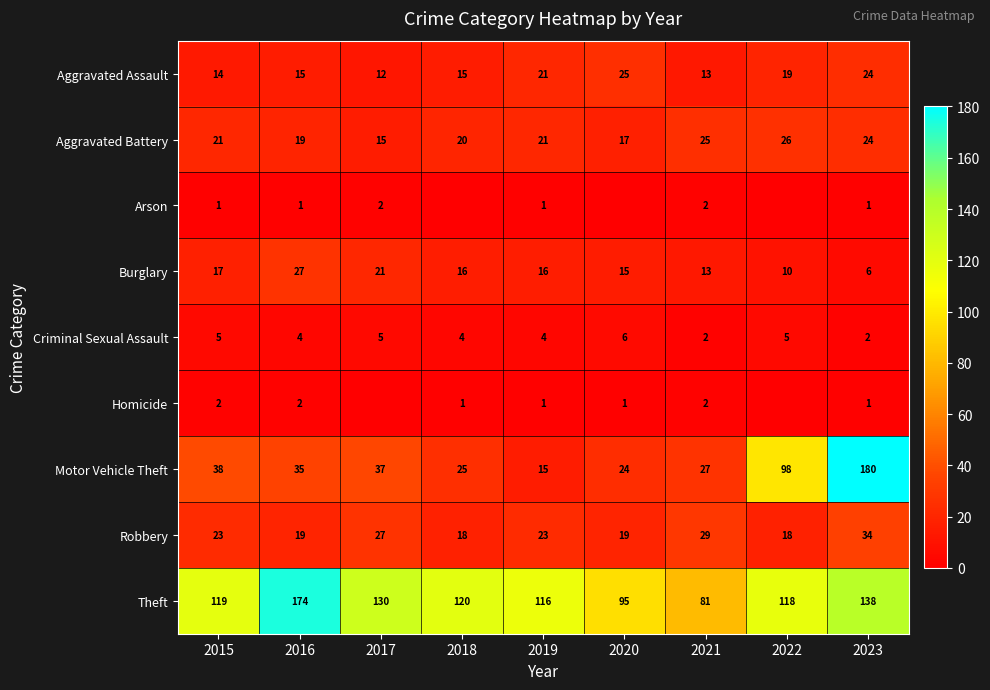

What is the difference between the maximum and second lowest values in the Theft series?

79